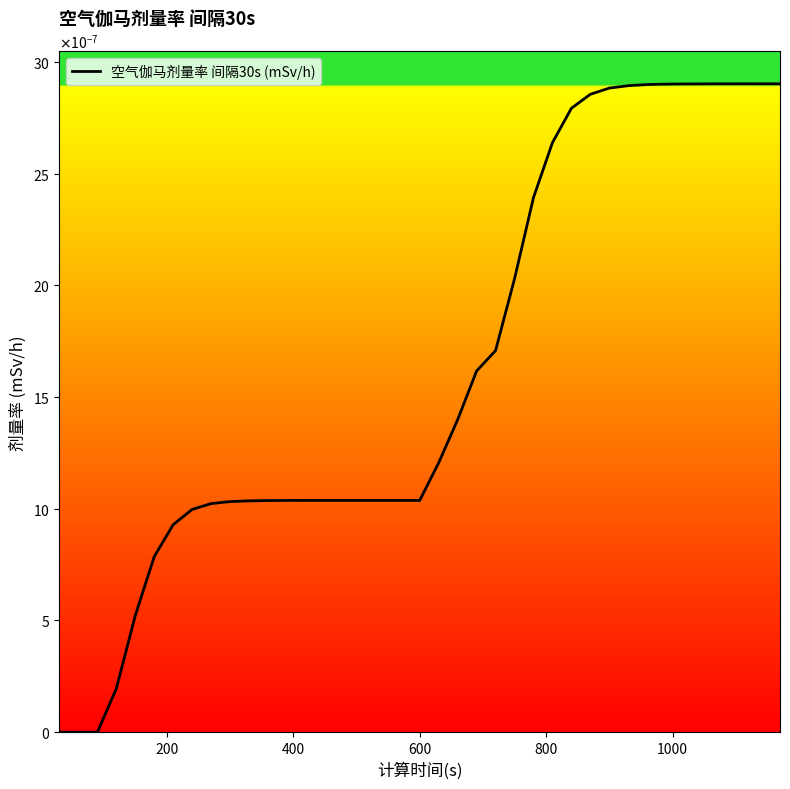

Does the chart have visible grid lines?

No